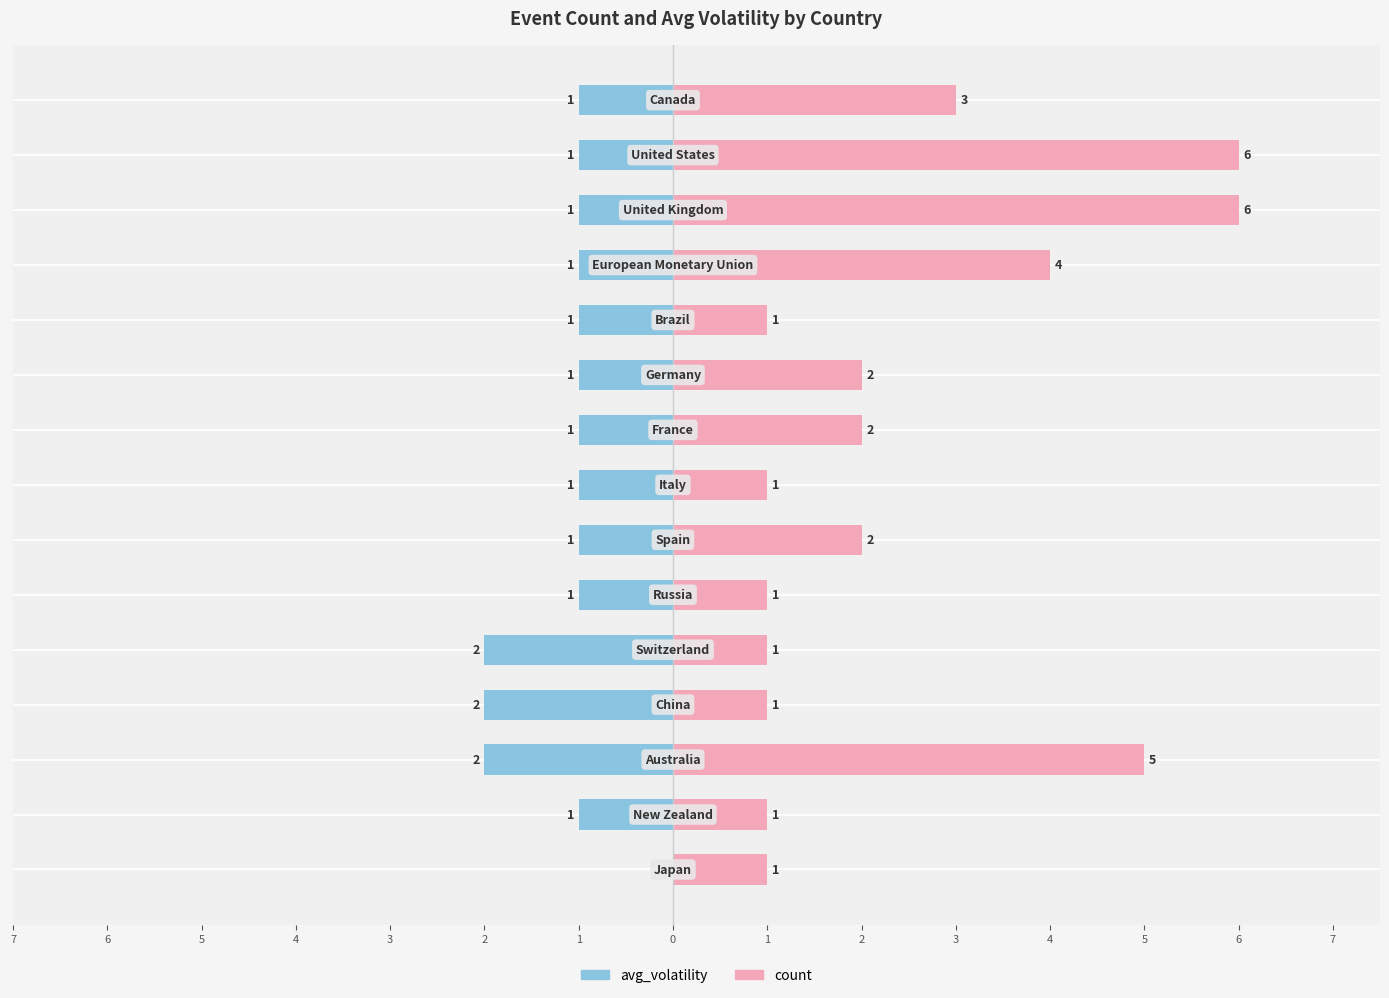

What is the maximum value shown in the chart?

6